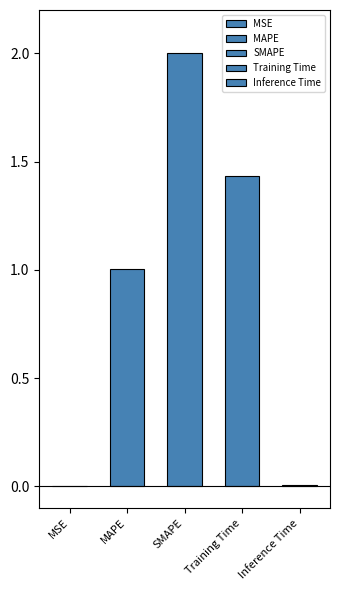

Reading right to left, list all the values displayed in this chart.

0.0	1.4	2.0	1.0	0.0